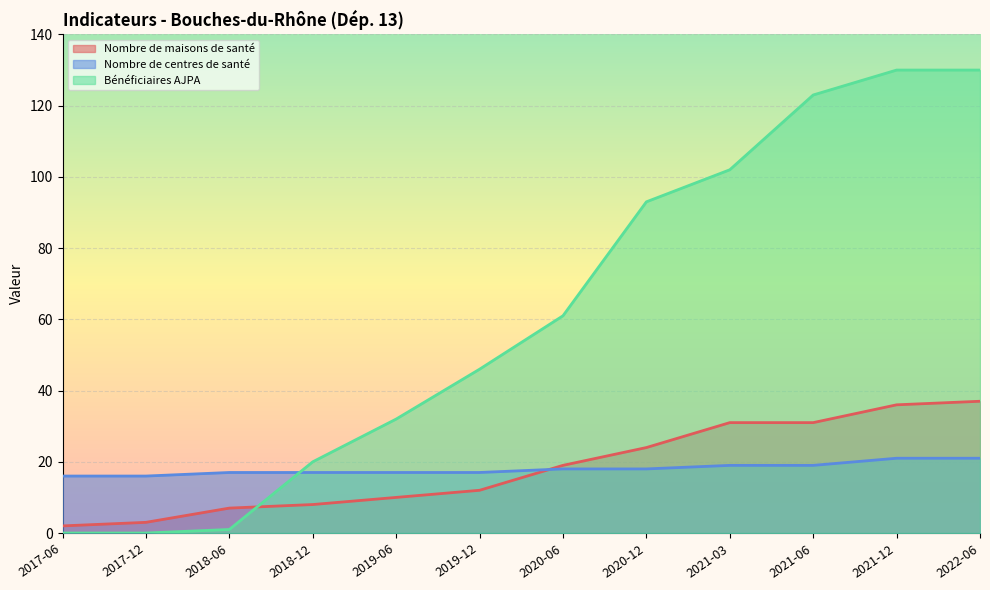

Reading left to right, what are all the values shown in this chart?

Nombre de maisons de santé: 2017-06=2	2017-12=3	2018-06=7	2018-12=8	2019-06=10	2019-12=12	2020-06=19	2020-12=24	2021-03=31	2021-06=31	2021-12=36	2022-06=37
Nombre de centres de santé: 2017-06=16	2017-12=16	2018-06=17	2018-12=17	2019-06=17	2019-12=17	2020-06=18	2020-12=18	2021-03=19	2021-06=19	2021-12=21	2022-06=21
Bénéficiaires AJPA: 2017-06=0	2017-12=0	2018-06=1	2018-12=20	2019-06=32	2019-12=46	2020-06=61	2020-12=93	2021-03=102	2021-06=123	2021-12=130	2022-06=130